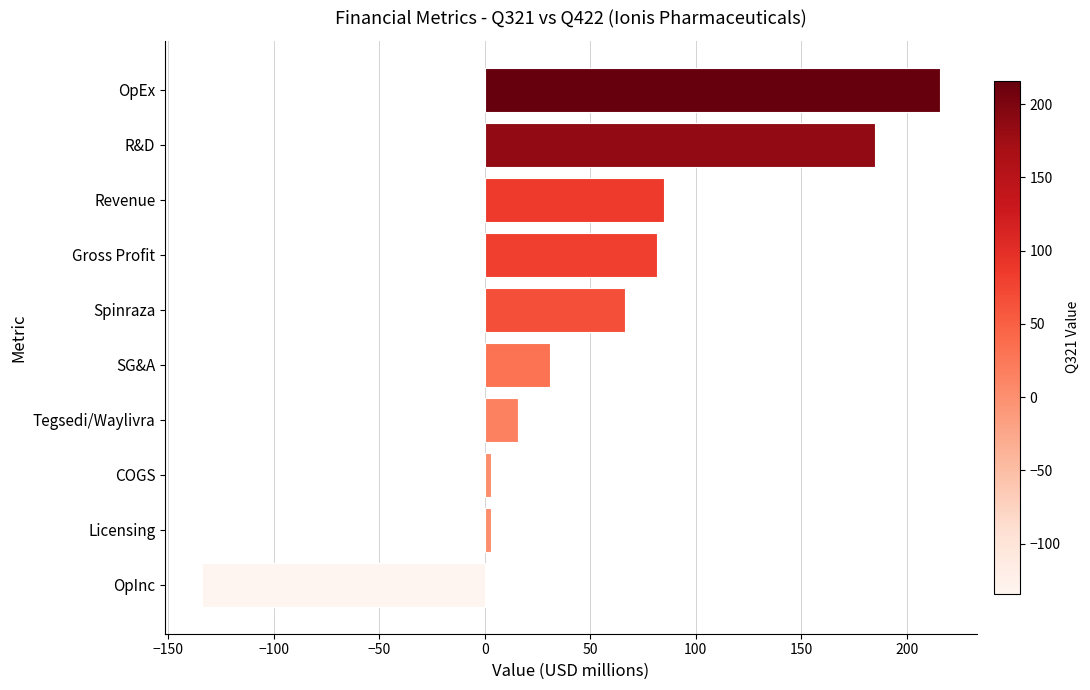

Which label corresponds to the largest value in the chart?

OpEx